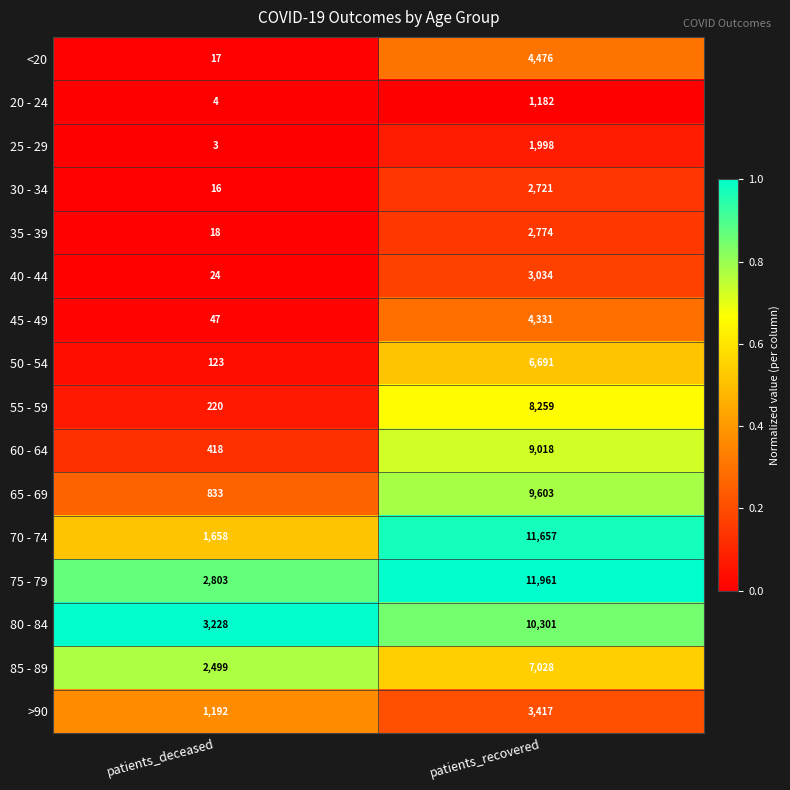

Which series has the widest spread of values?

70 - 74